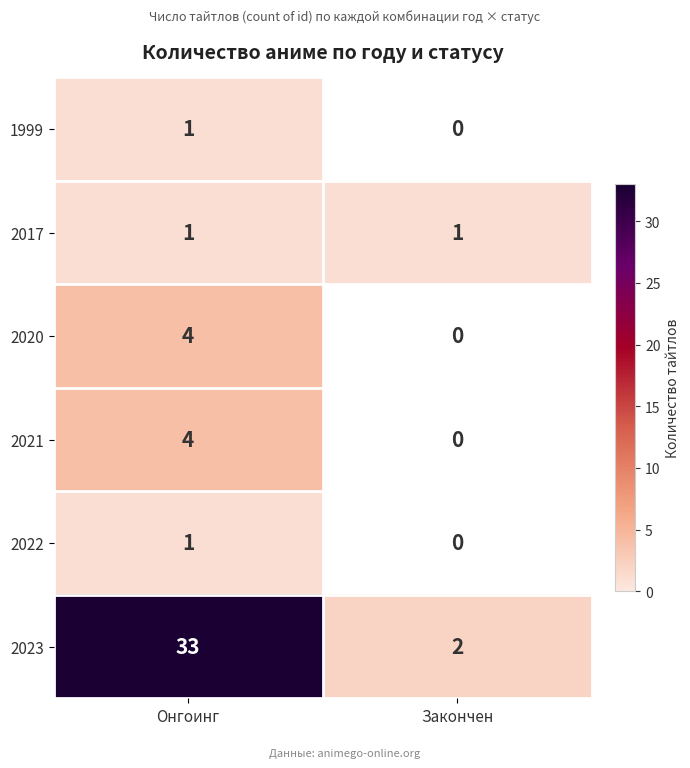

What is the spread (max minus min) of values at Онгоинг?

32